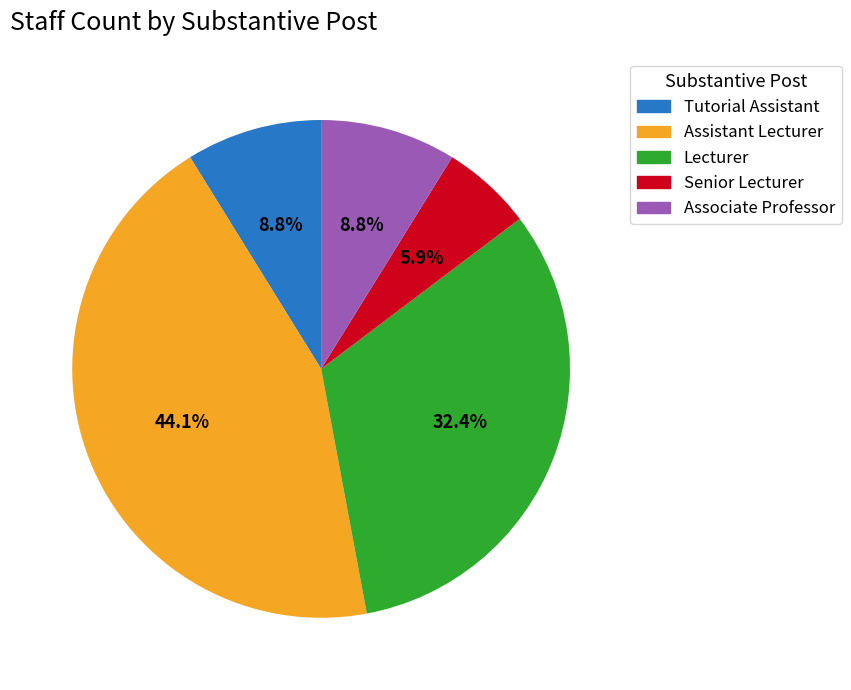

Which category has the biggest portion of the pie?

Assistant Lecturer